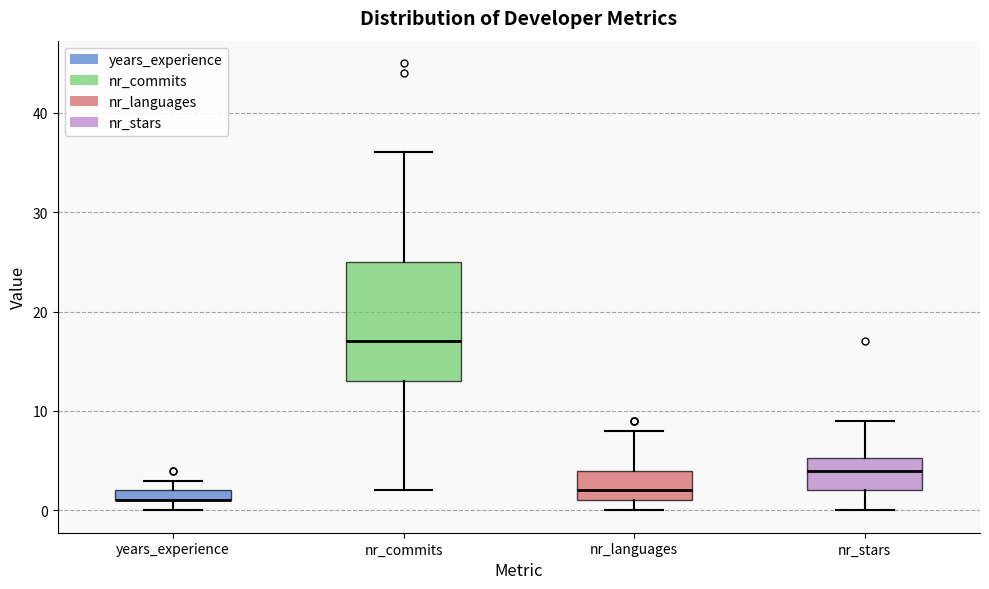

Comparing the boxes themselves (not the whiskers), which one is the tallest?

nr_commits